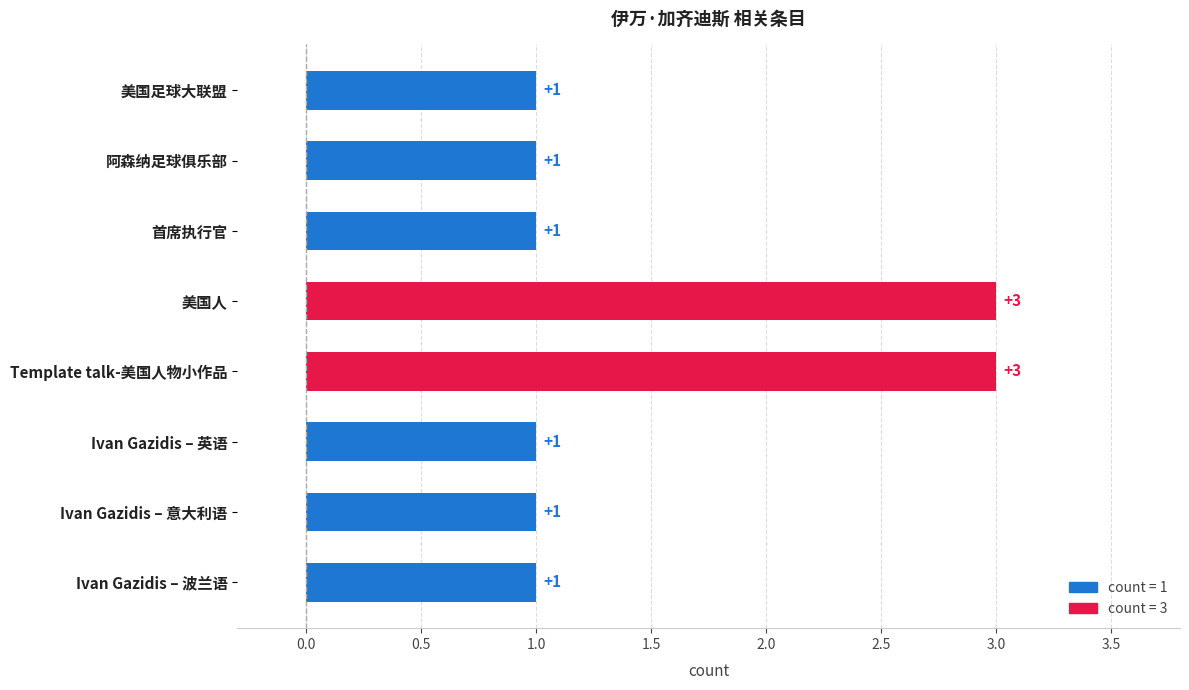

At which label is the value closest to 2?

美国足球大联盟